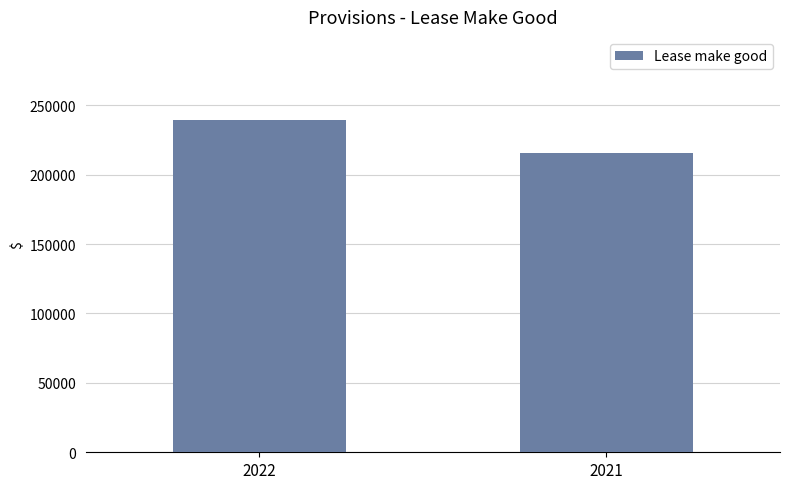

The value at 2021 is 90396. True or false?

False